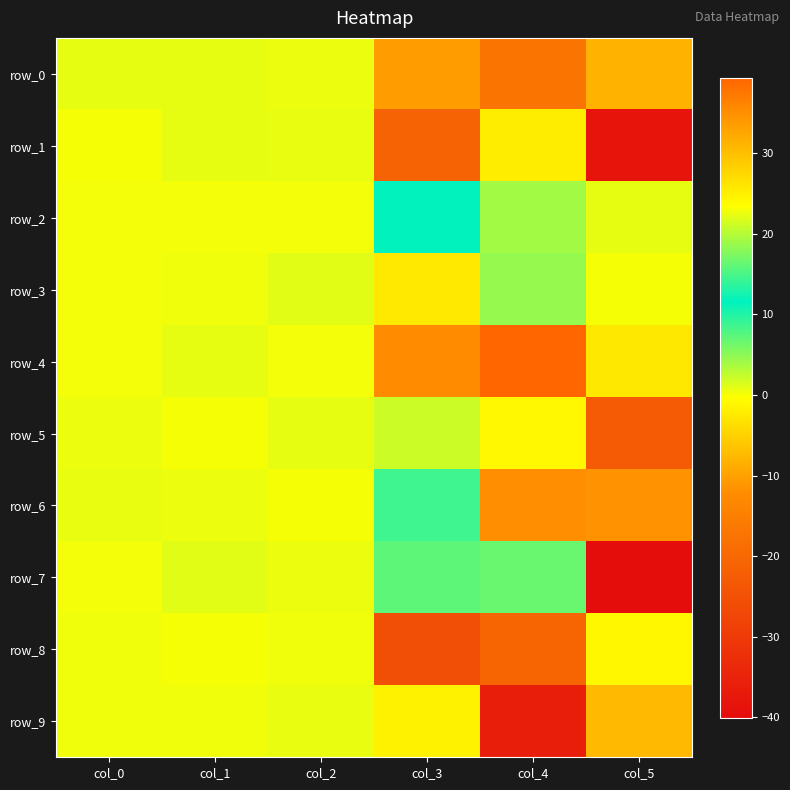

Which series has the widest spread of values?

row_9